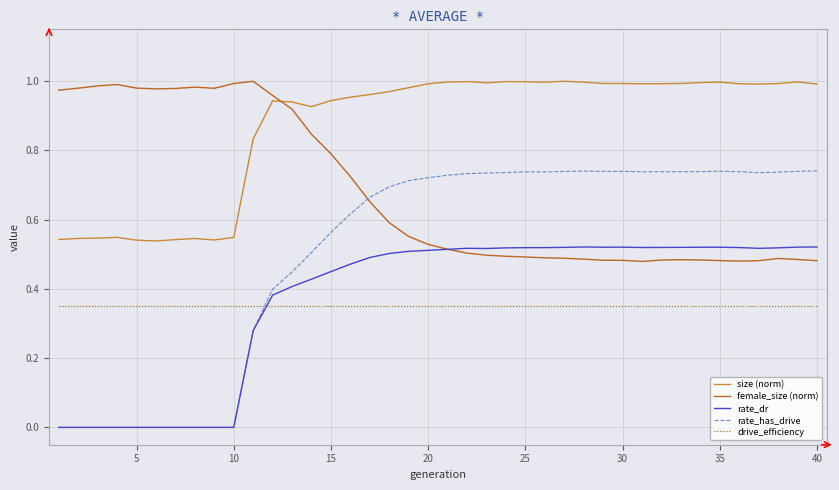

Which series has the largest total across all categories?

size (norm)